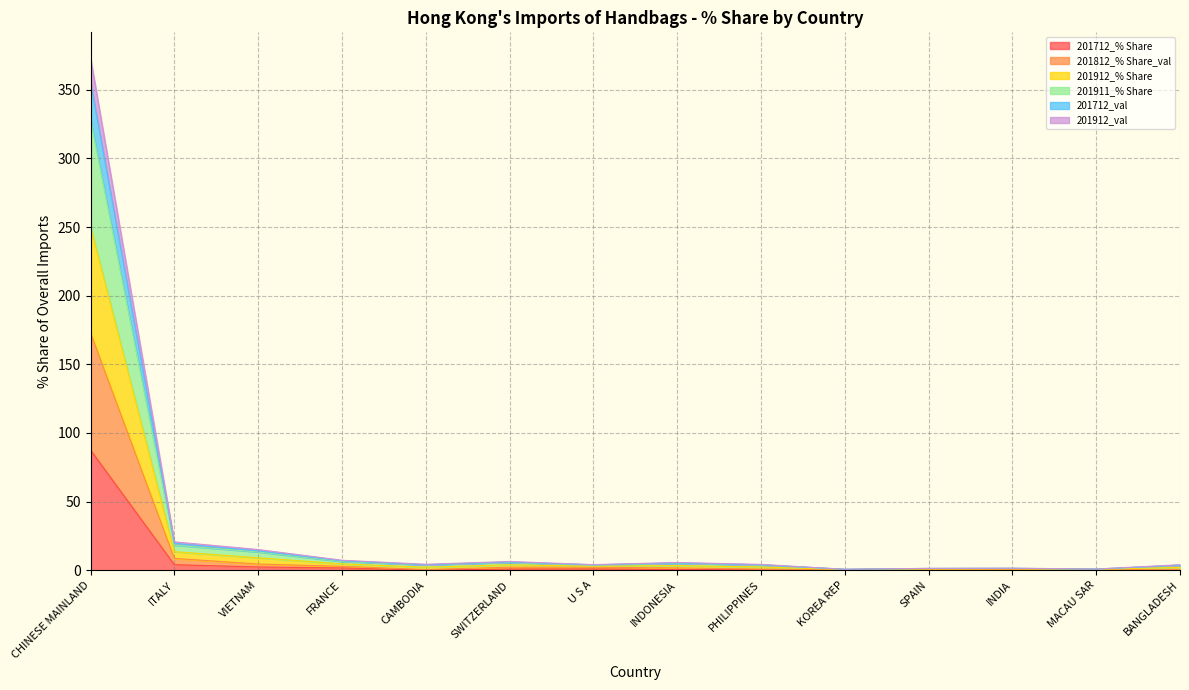

Rank the categories by 201911_% Share value from highest to lowest.

CHINESE MAINLAND, ITALY, VIETNAM, FRANCE, SWITZERLAND, INDONESIA, CAMBODIA, PHILIPPINES, U S A, BANGLADESH, INDIA, SPAIN, MACAU SAR, KOREA REP